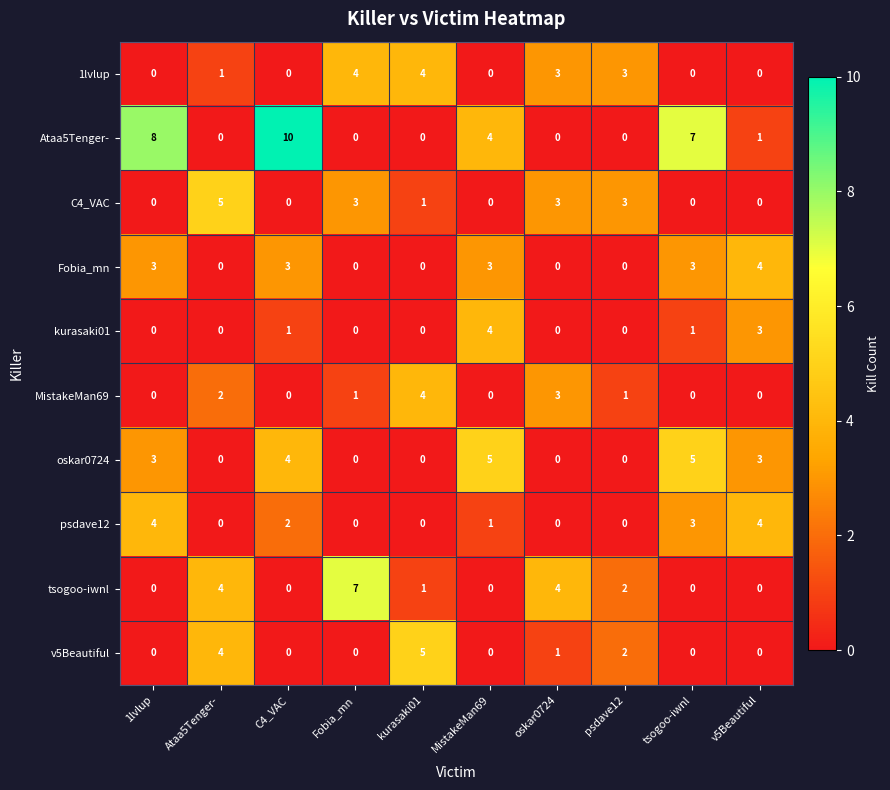

How many MistakeMan69 values are between 0 and 2?

8